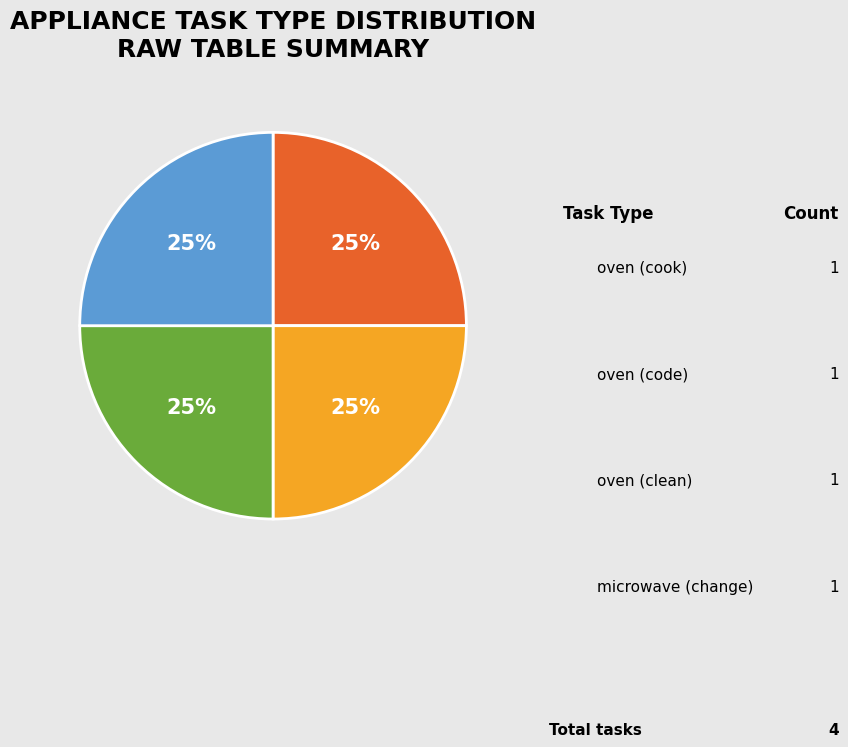

To the nearest percent, what is the average slice percentage?

25%